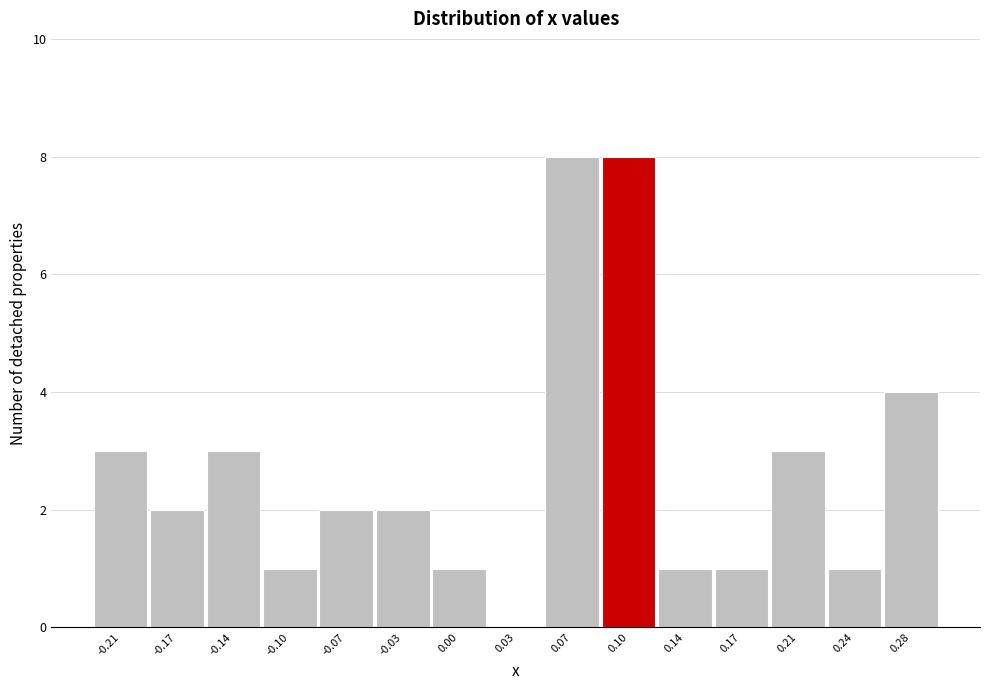

How tall is the bar that spans 0.050 to 0.085 on the x-axis? Neither the bar edges nor the heights are printed on the chart, so give them approximately, as read against the axes.

8